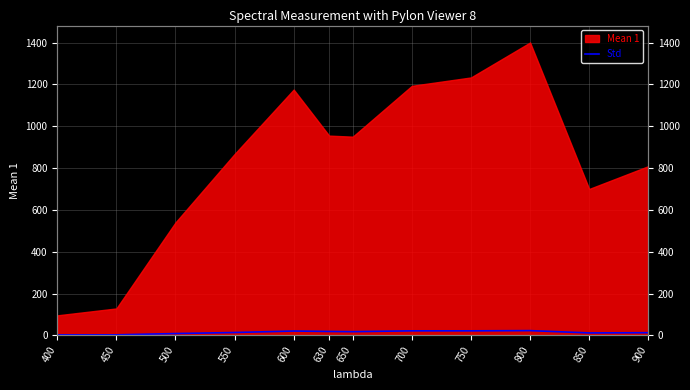

What is the minimum value shown in the chart?

2.5